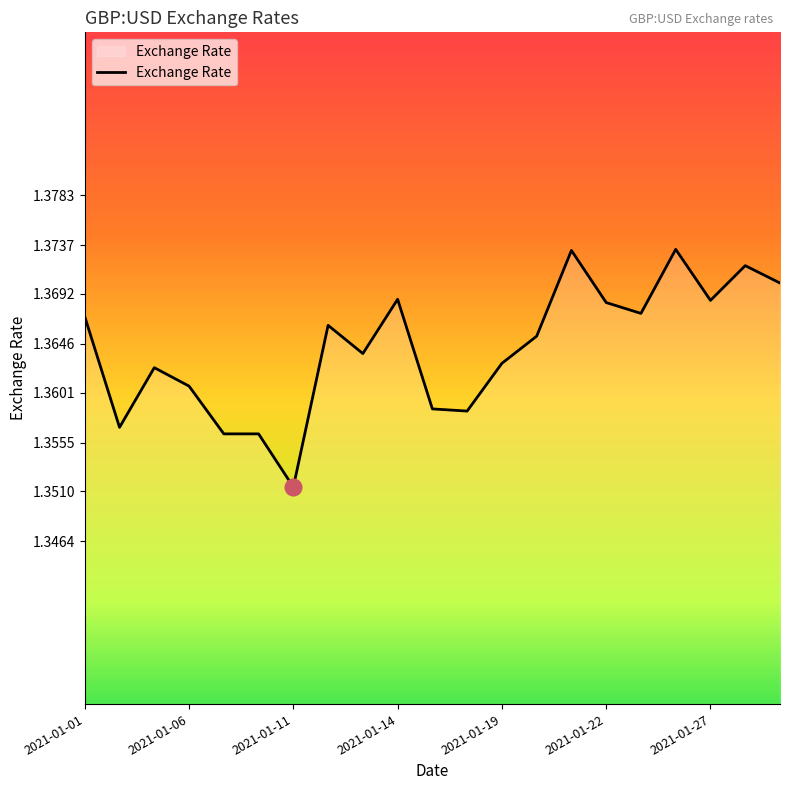

At which label is the value closest to 1?

2021-01-11